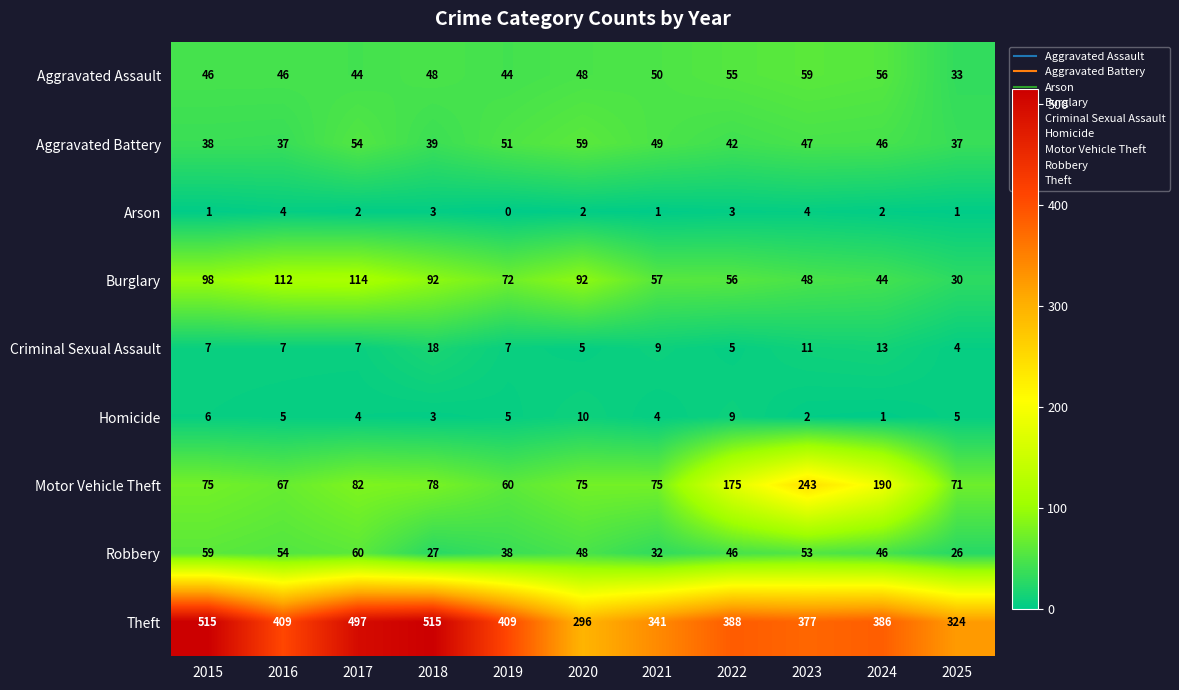

What is the approximate value of Theft at 2015?

515